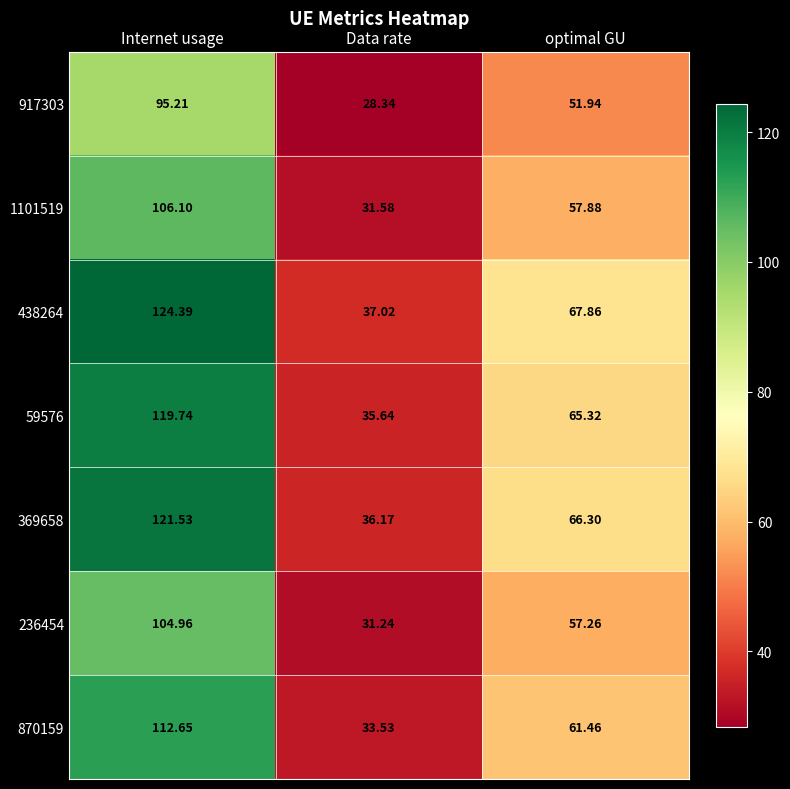

Which series changed the most between Internet usage and optimal GU?

438264